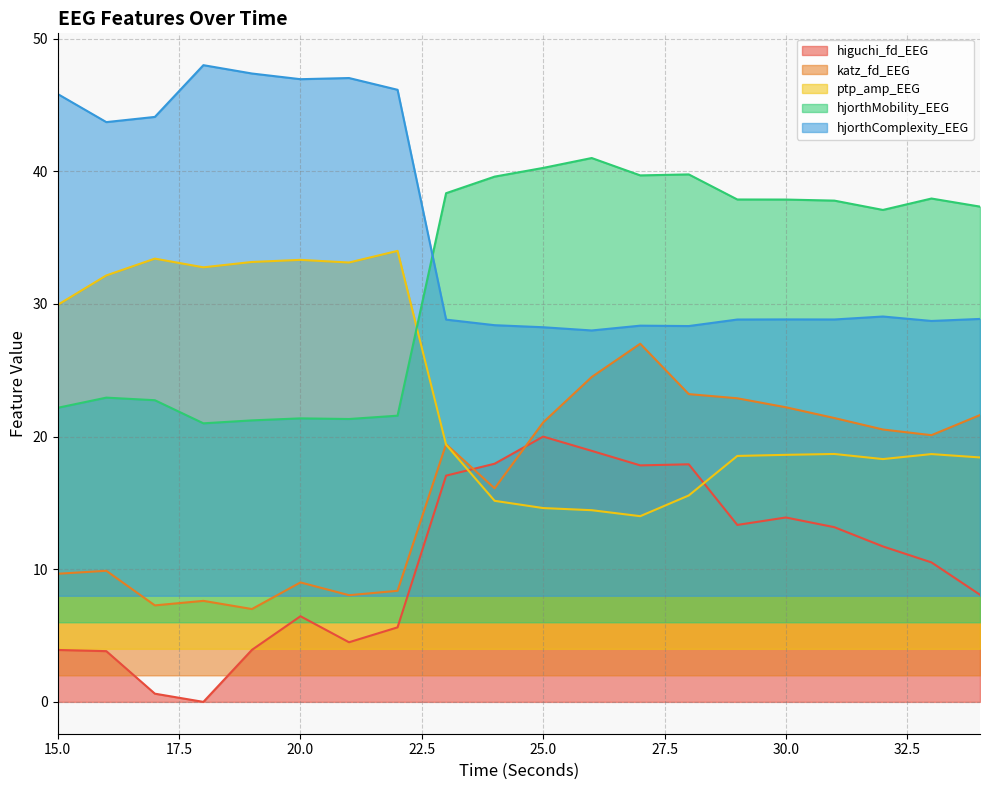

Where is higuchi_fd_EEG nearest to the value 9?

34